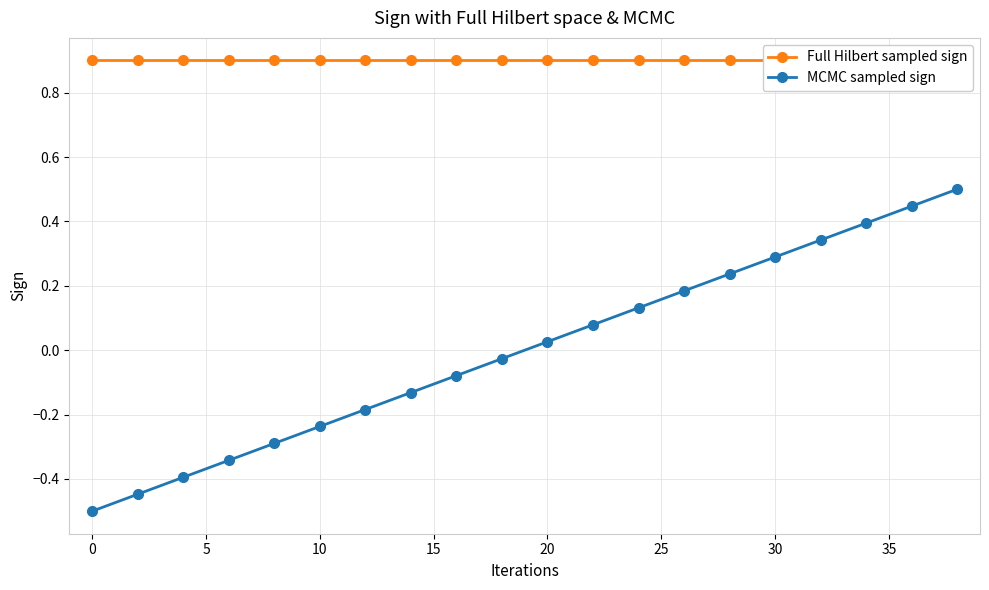

What is the maximum value for MCMC sampled sign?

0.5